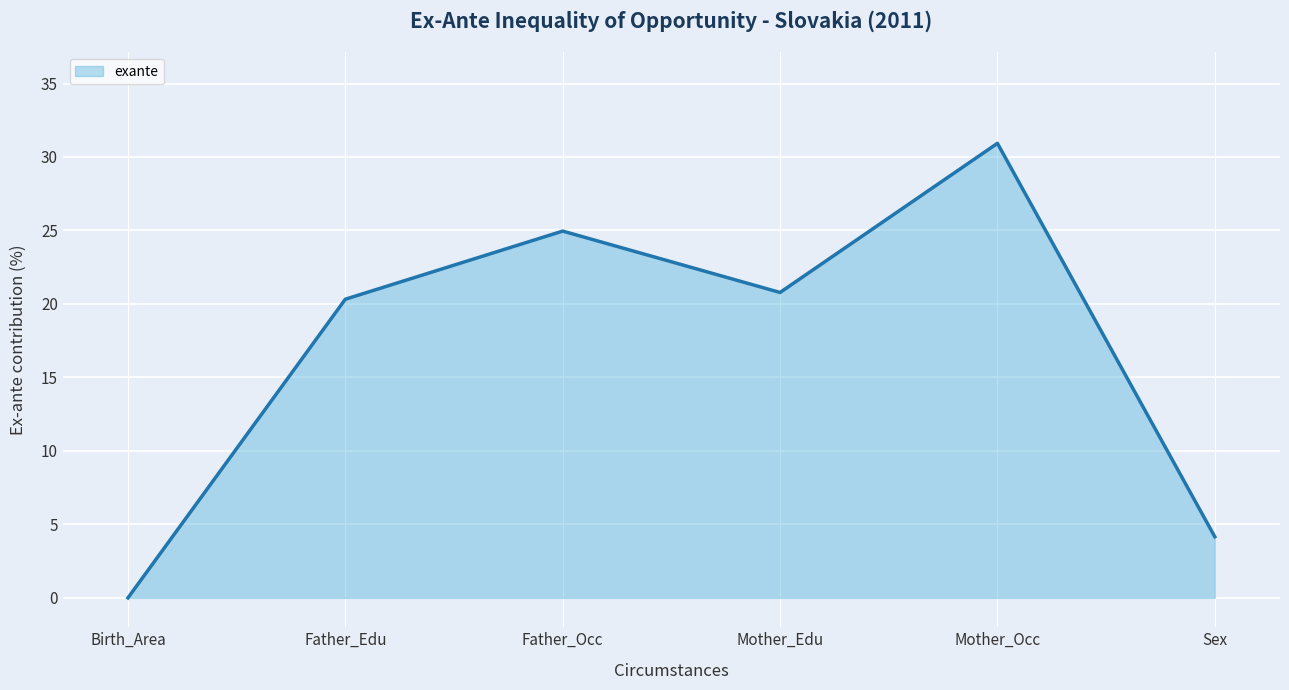

List the labels in order of value, largest first.

Mother_Occ, Father_Occ, Mother_Edu, Father_Edu, Sex, Birth_Area